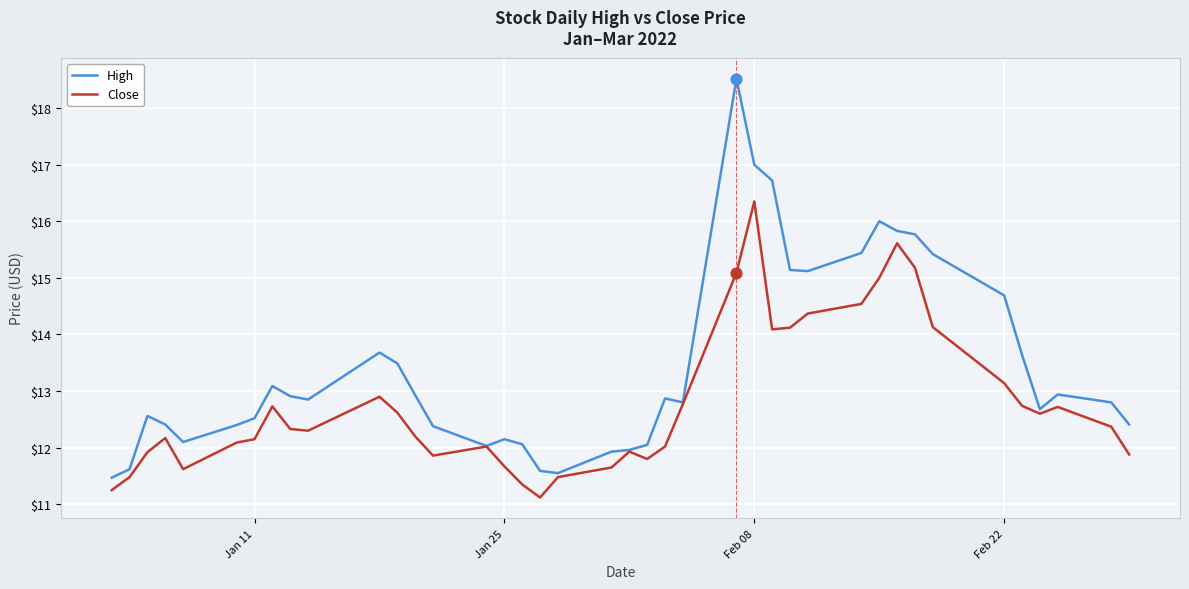

Which series has the widest spread of values?

High